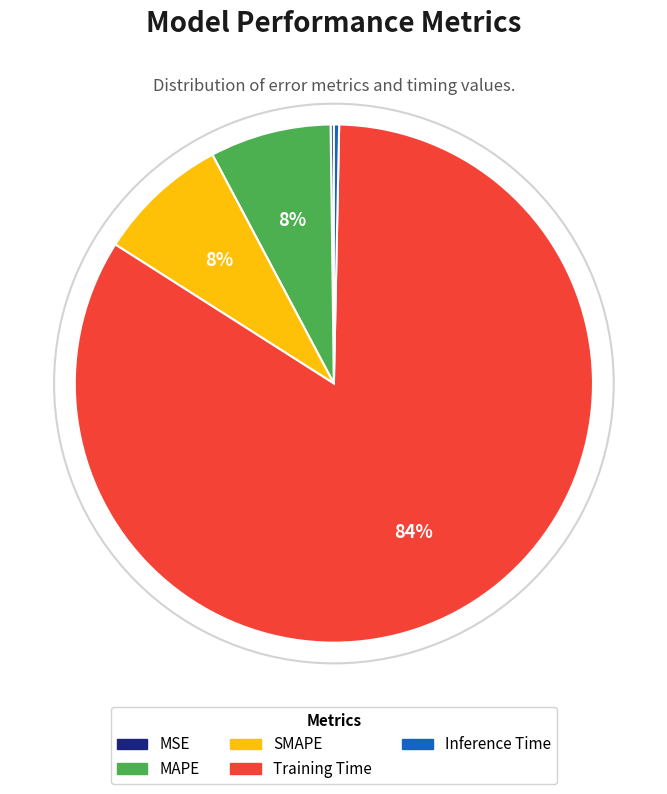

Do SMAPE and MAPE together represent more than half of the pie?

No